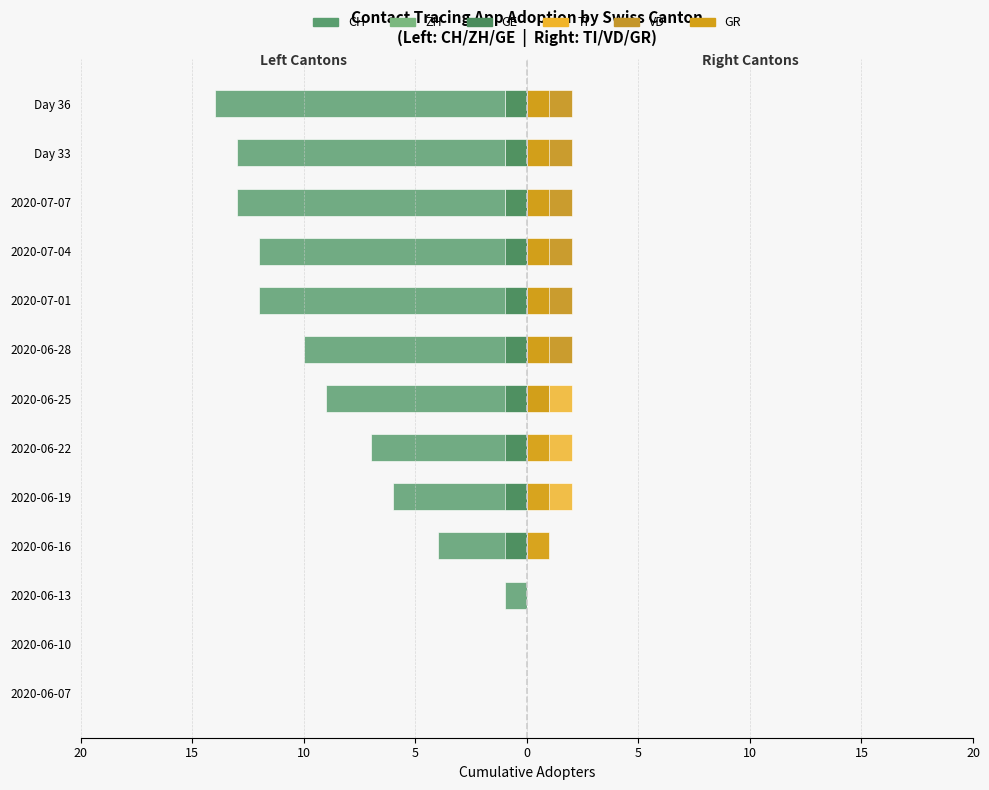

Is the value of GE at 2020-06-07 greater than the value of ZH at 2020-06-19?

No